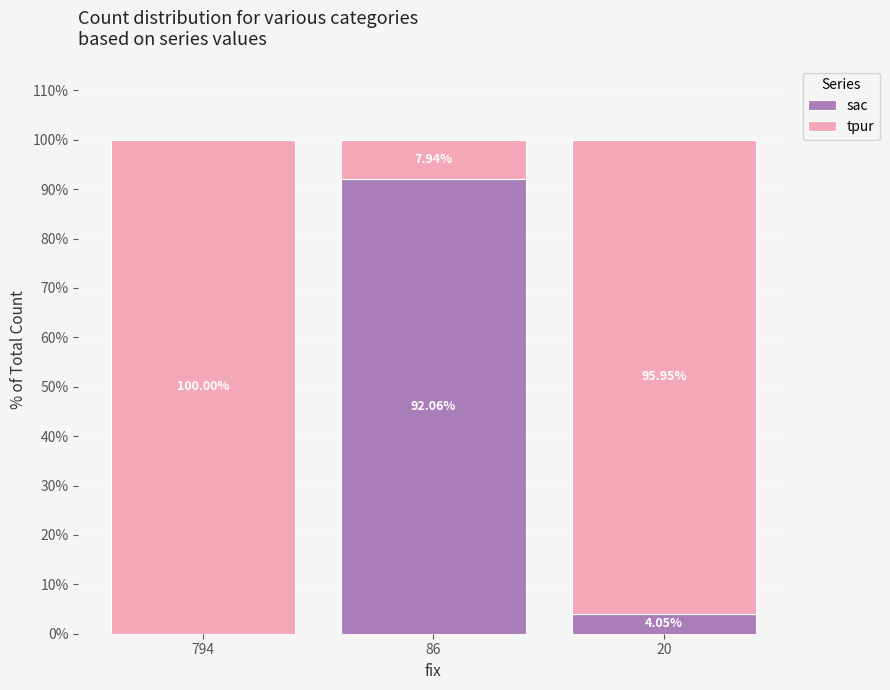

What is the total value across all series at 794?

100.0